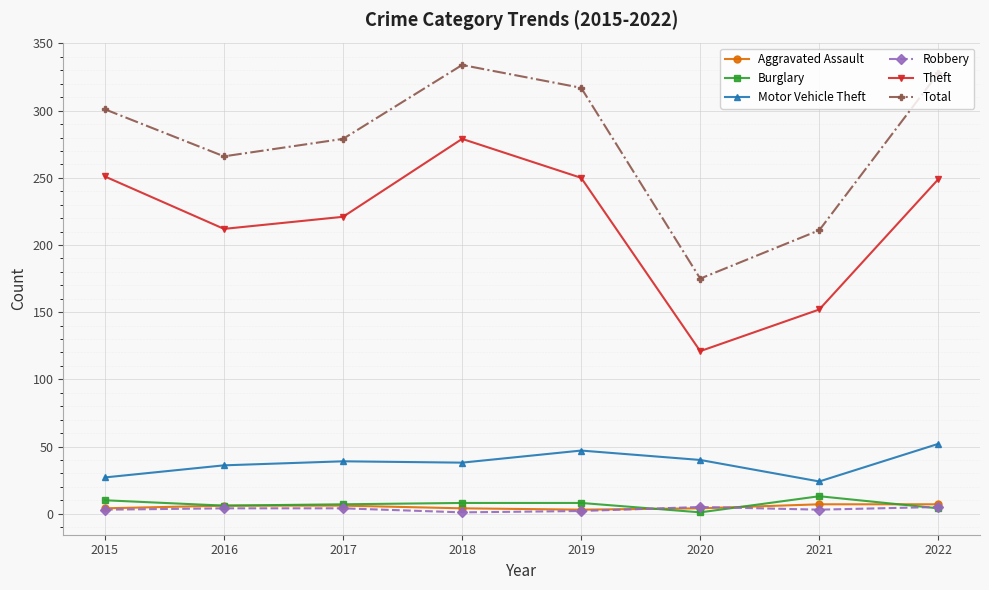

At which label is Total closest to 254?

2016